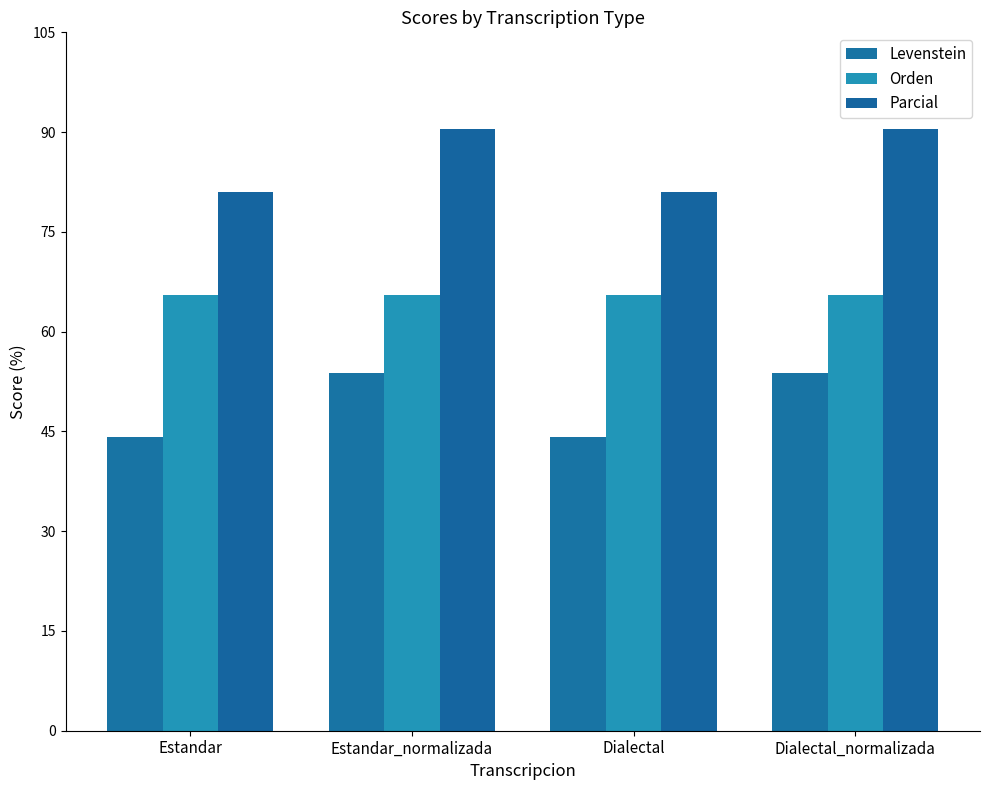

Where is Orden nearest to the value 65?

Estandar